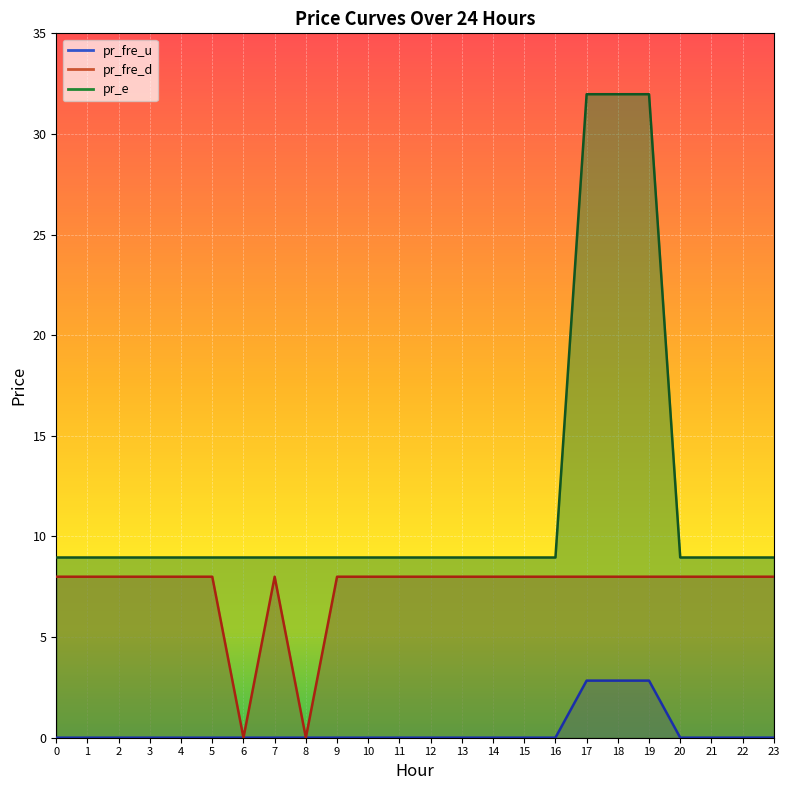

Which series changed the most between 8 and 14?

pr_fre_d